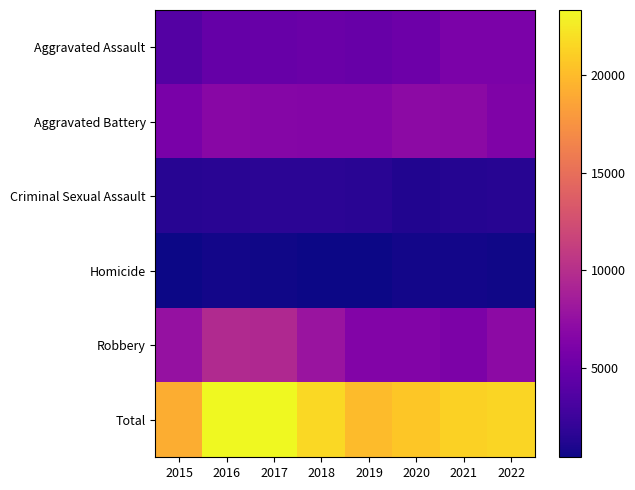

Reading left to right, transcribe all the data shown in this chart.

Aggravated Assault: 2015=3761	2016=4786	2017=4879	2018=5046	2019=4895	2020=5245	2021=6015	2022=6021
Aggravated Battery: 2015=5892	2016=6823	2017=6650	2018=6522	2019=6592	2020=7057	2021=7022	2022=6268
Criminal Sexual Assault: 2015=1415	2016=1552	2017=1636	2018=1645	2019=1585	2020=1214	2021=1379	2022=1446
Homicide: 2015=422	2016=626	2017=590	2018=494	2019=429	2020=658	2021=678	2022=584
Robbery: 2015=7665	2016=9559	2017=9509	2018=7927	2019=6511	2020=6425	2021=6103	2022=7111
Total: 2015=19155	2016=23346	2017=23264	2018=21634	2019=20012	2020=20599	2021=21197	2022=21430